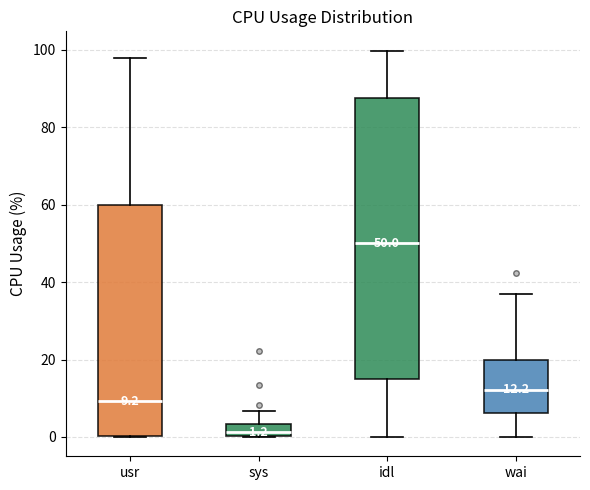

Comparing the boxes themselves (not the whiskers), which one is the tallest?

idl